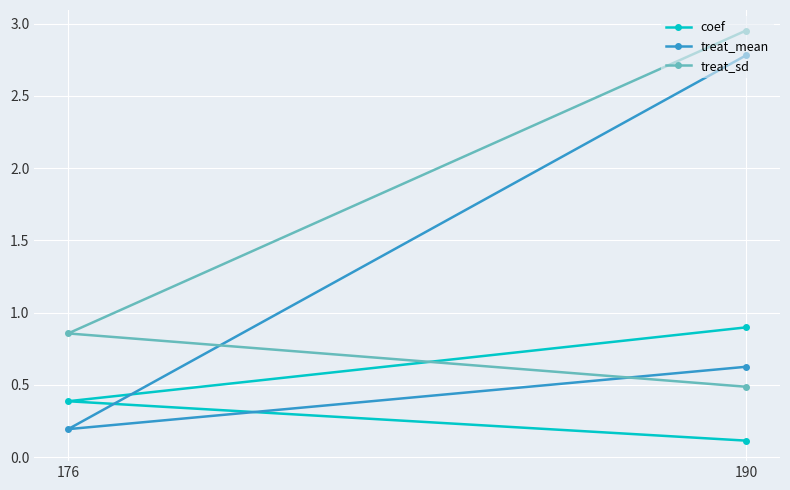

Reading left to right, list all the values displayed in this chart.

coef: 0.9	0.4	0.1
treat_mean: 2.8	0.2	0.6
treat_sd: 3.0	0.9	0.5